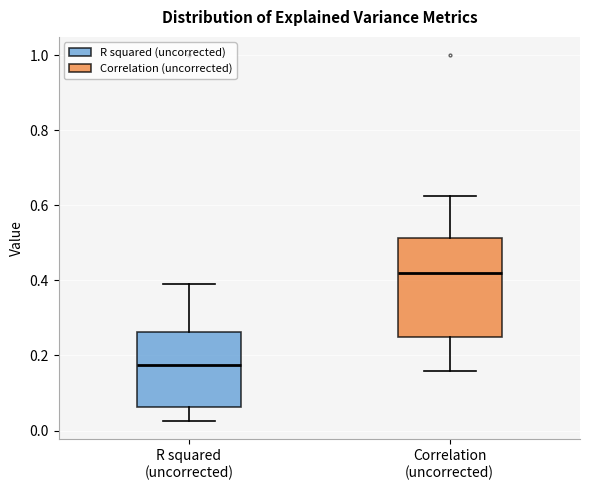

Which box's median line is the lowest?

R squared (uncorrected)